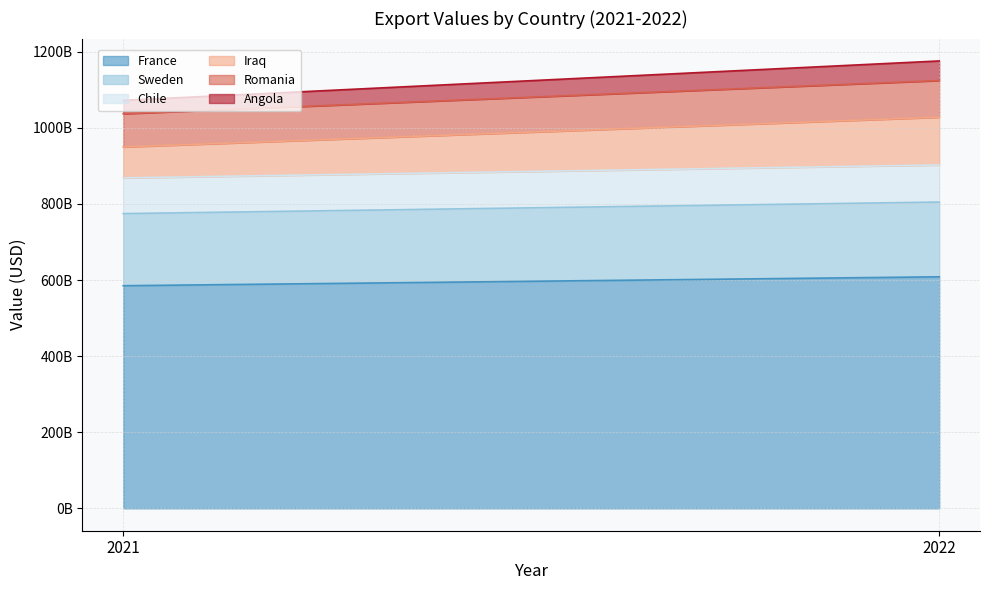

Between 2022 and 2021, which is larger?

2022